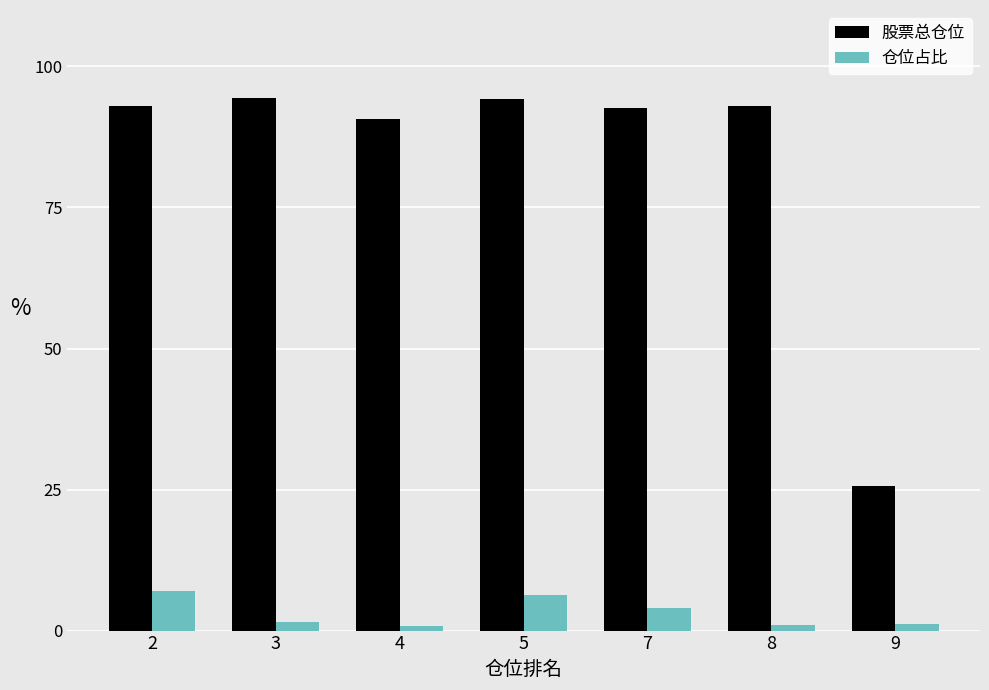

At which label does 股票总仓位 reach its minimum?

9